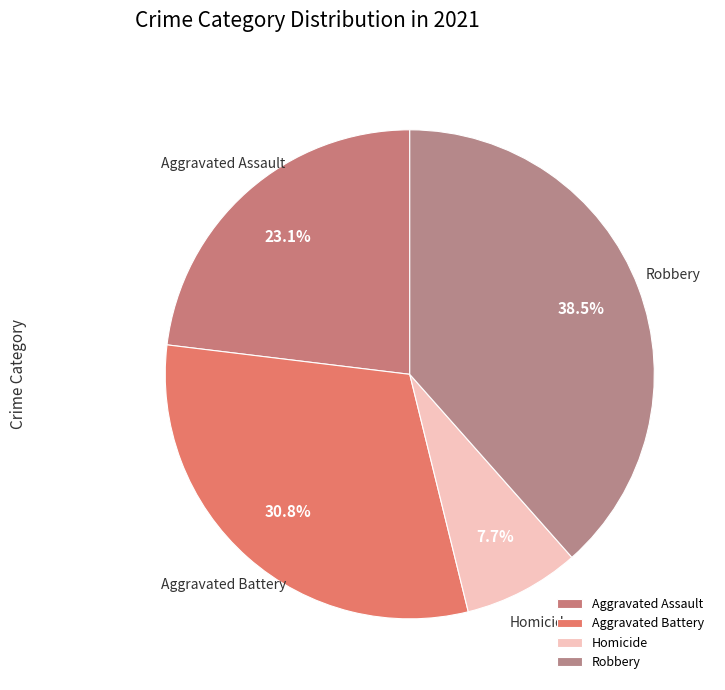

What portion of the pie excludes Aggravated Assault?

76.9%